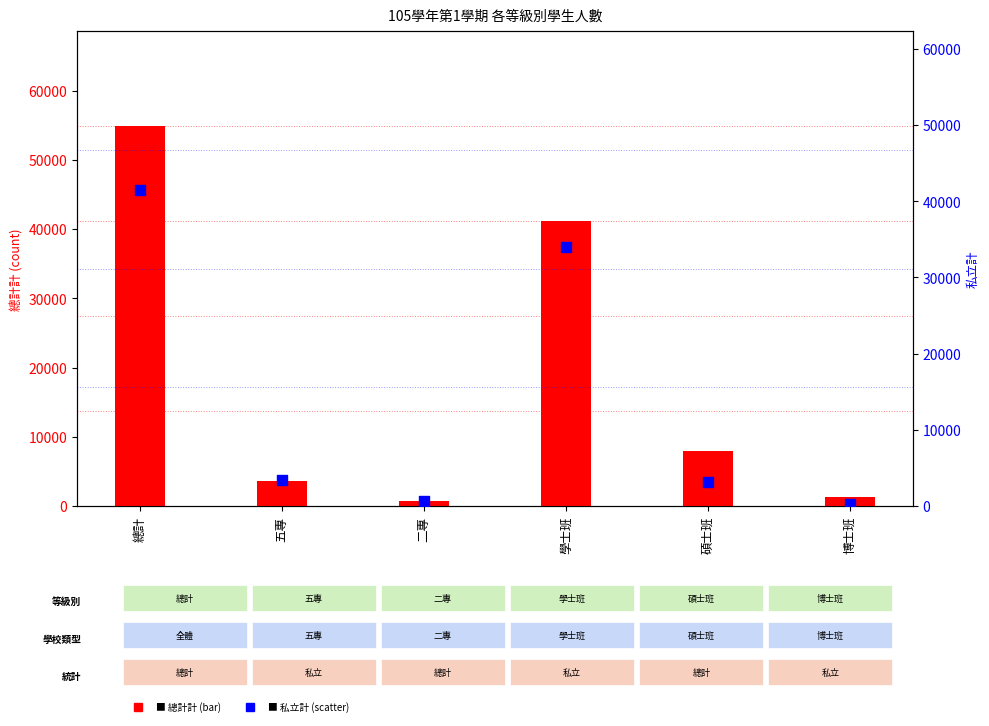

What is the total value across all series at 學士班?

75222